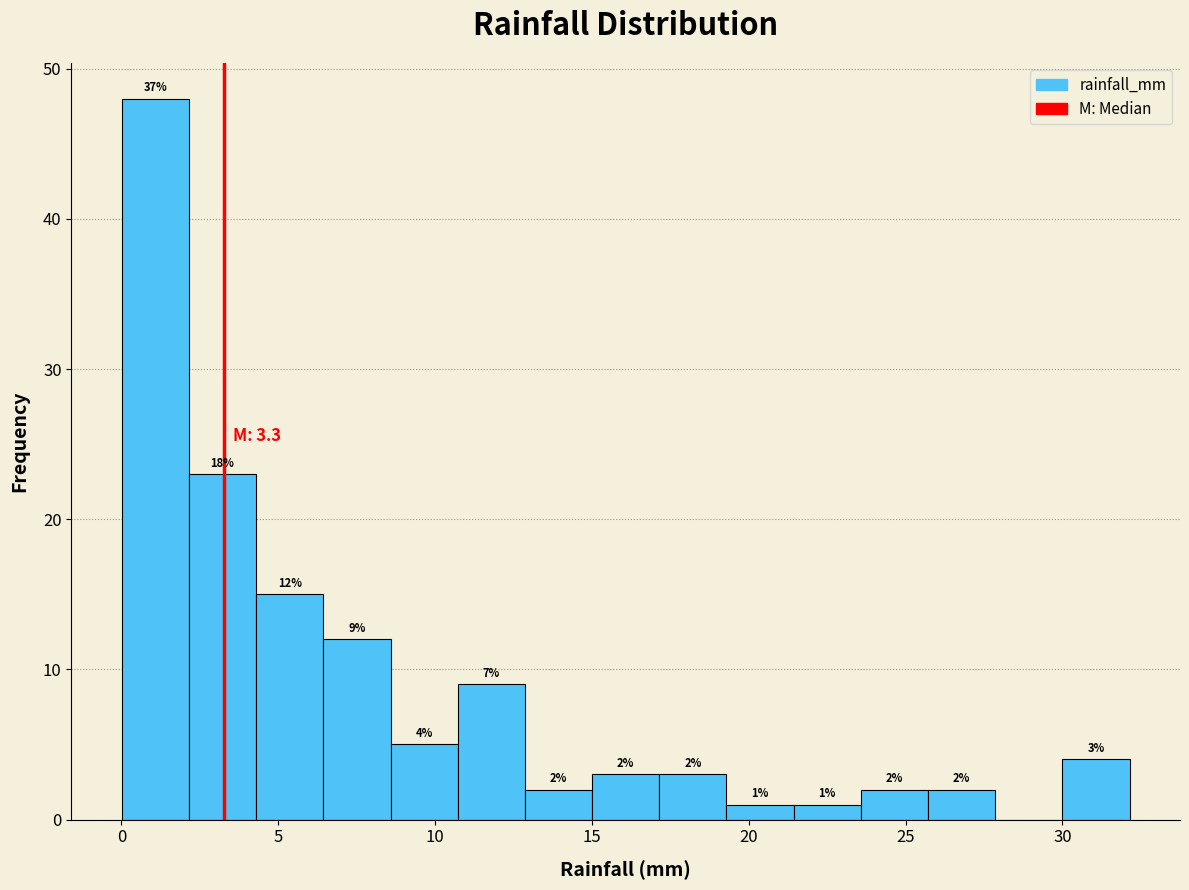

Which range on the x-axis has the tallest bar?

0.0 to 2.0